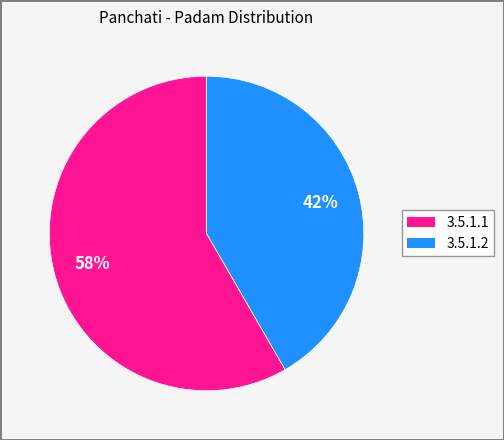

To the nearest percent, what percentage of the pie is 3.5.1.1?

58%